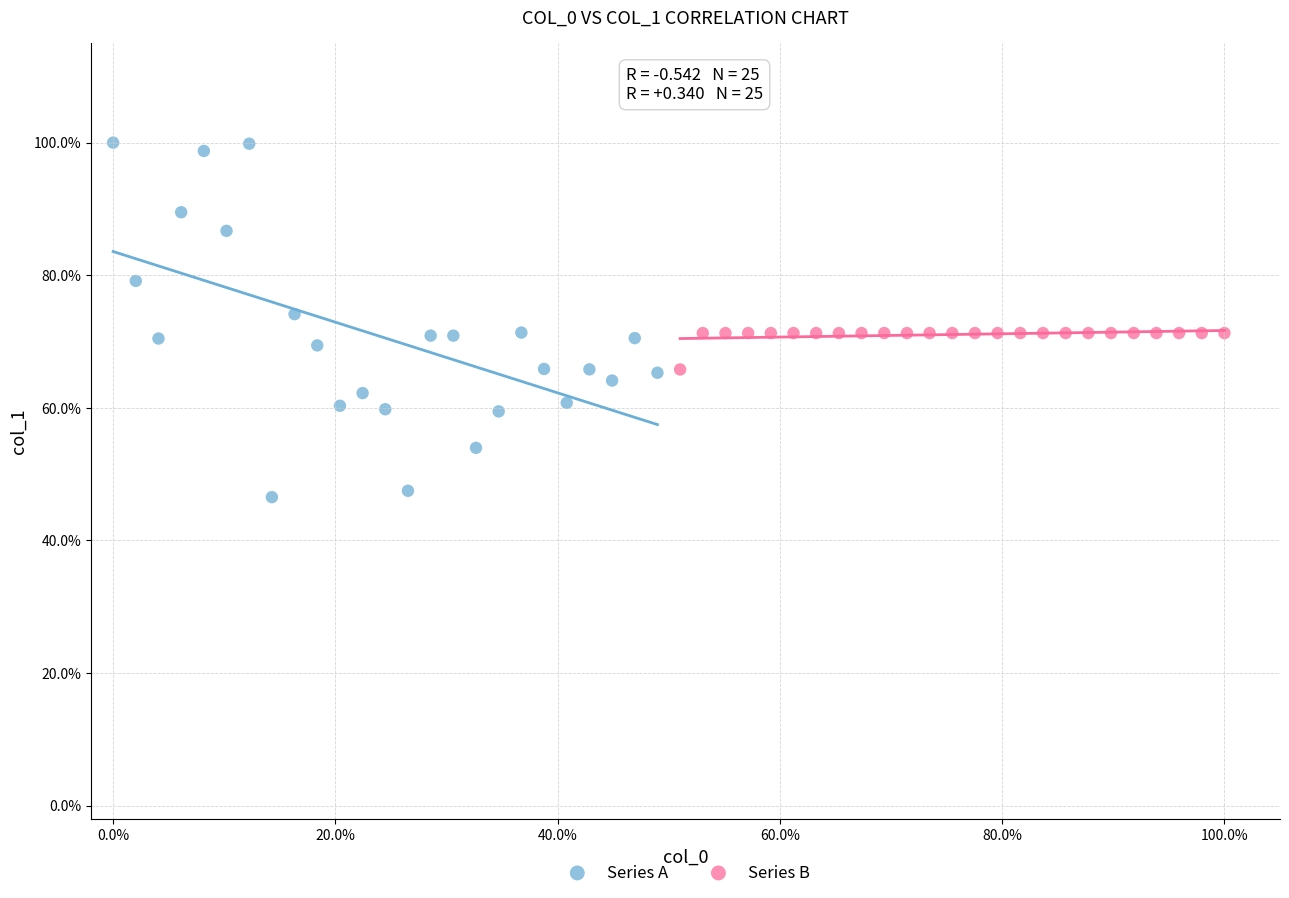

Which series contains the highest Y value?

Series A